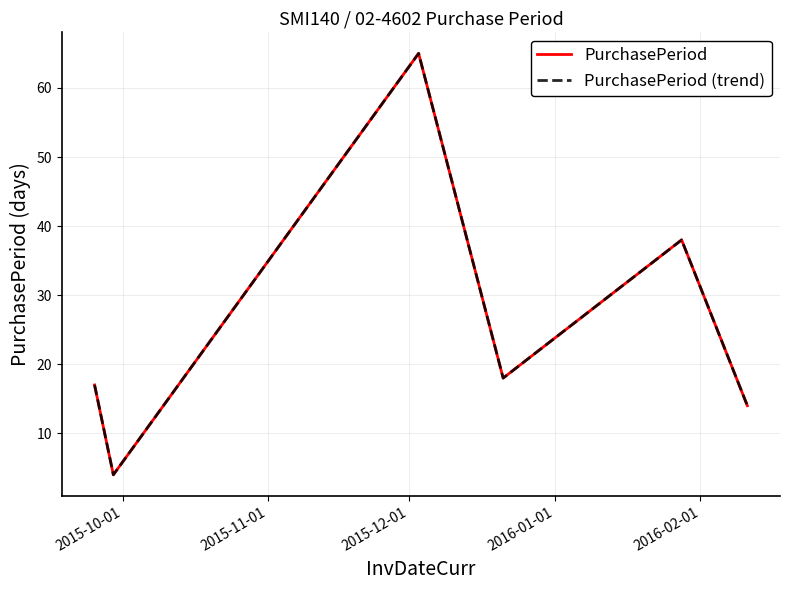

Where does the PurchasePeriod series first go above 18?

2015-12-01